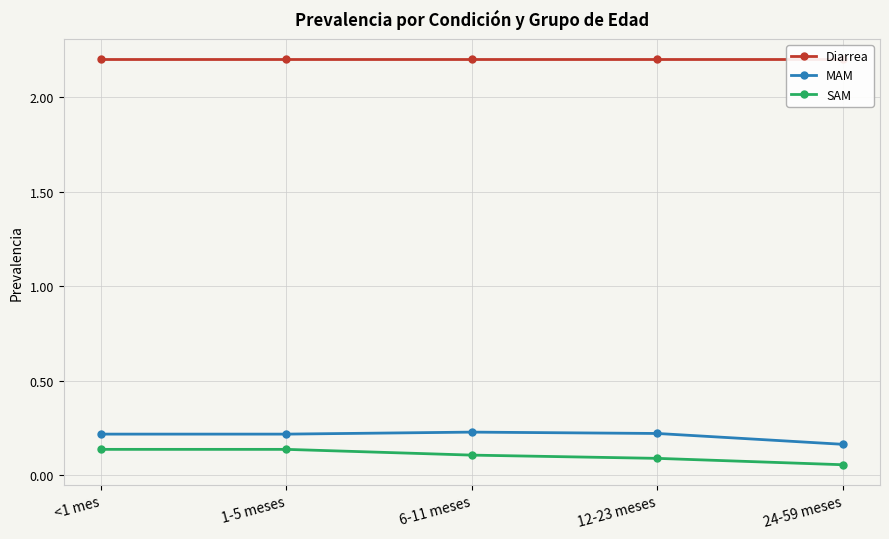

What is the difference between the highest and lowest values at 1-5 meses?

2.1